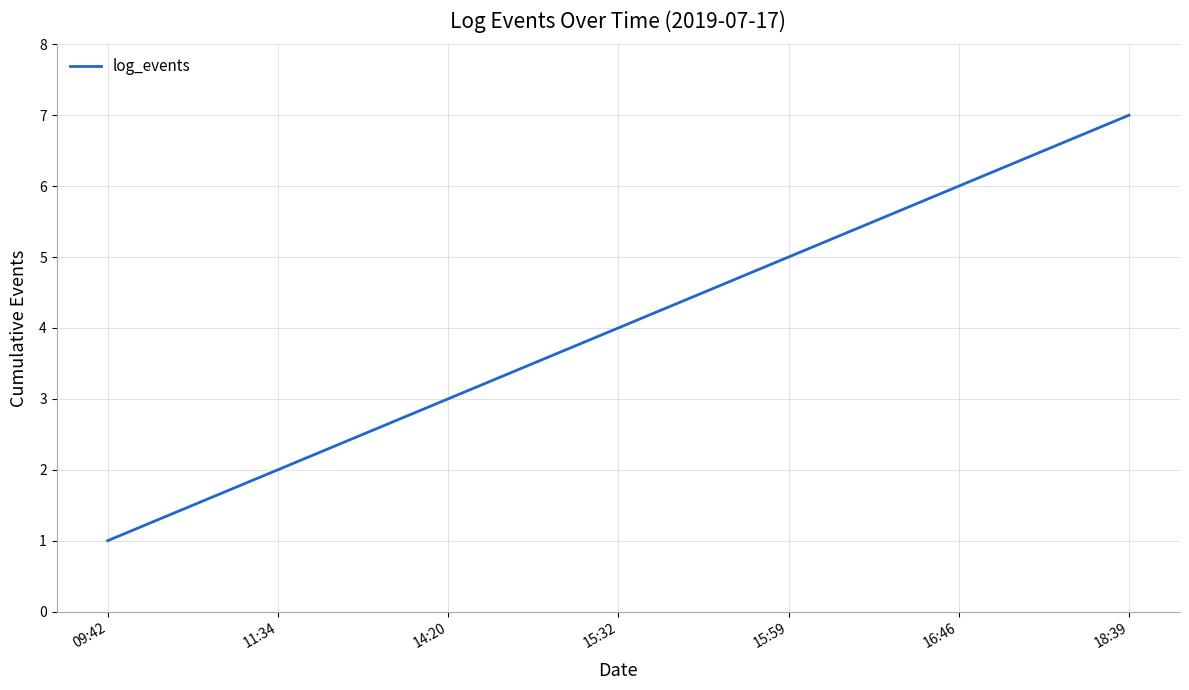

What is the difference between the maximum and minimum values?

6